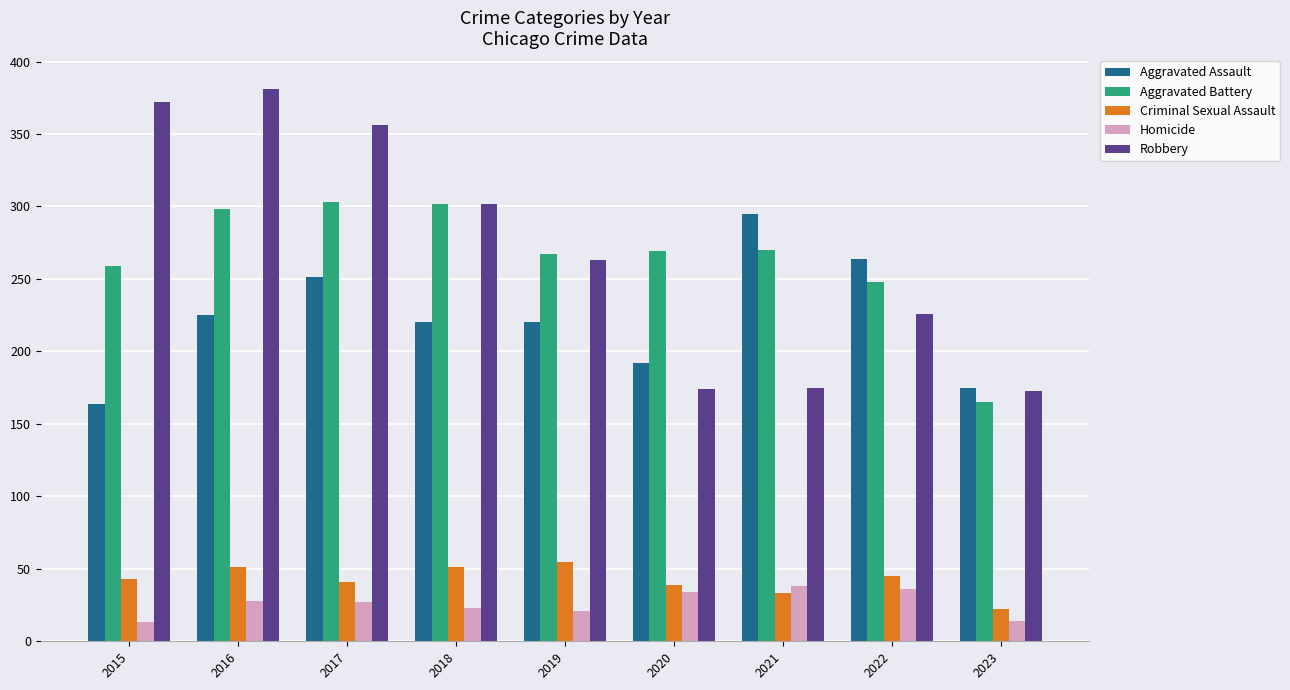

What is the sum of all Criminal Sexual Assault values?

380